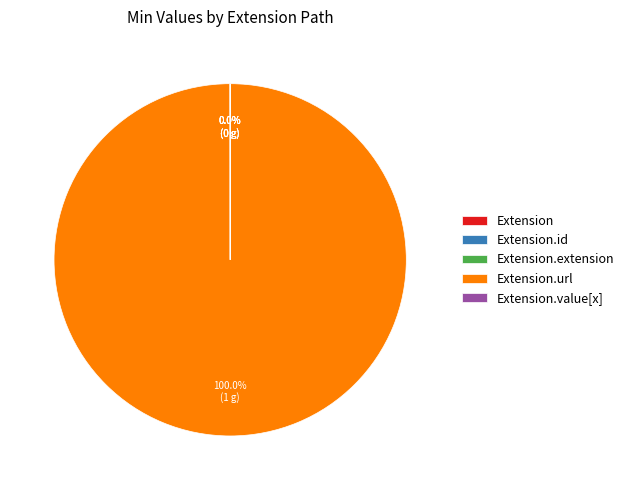

Does any single category account for the majority?

Yes